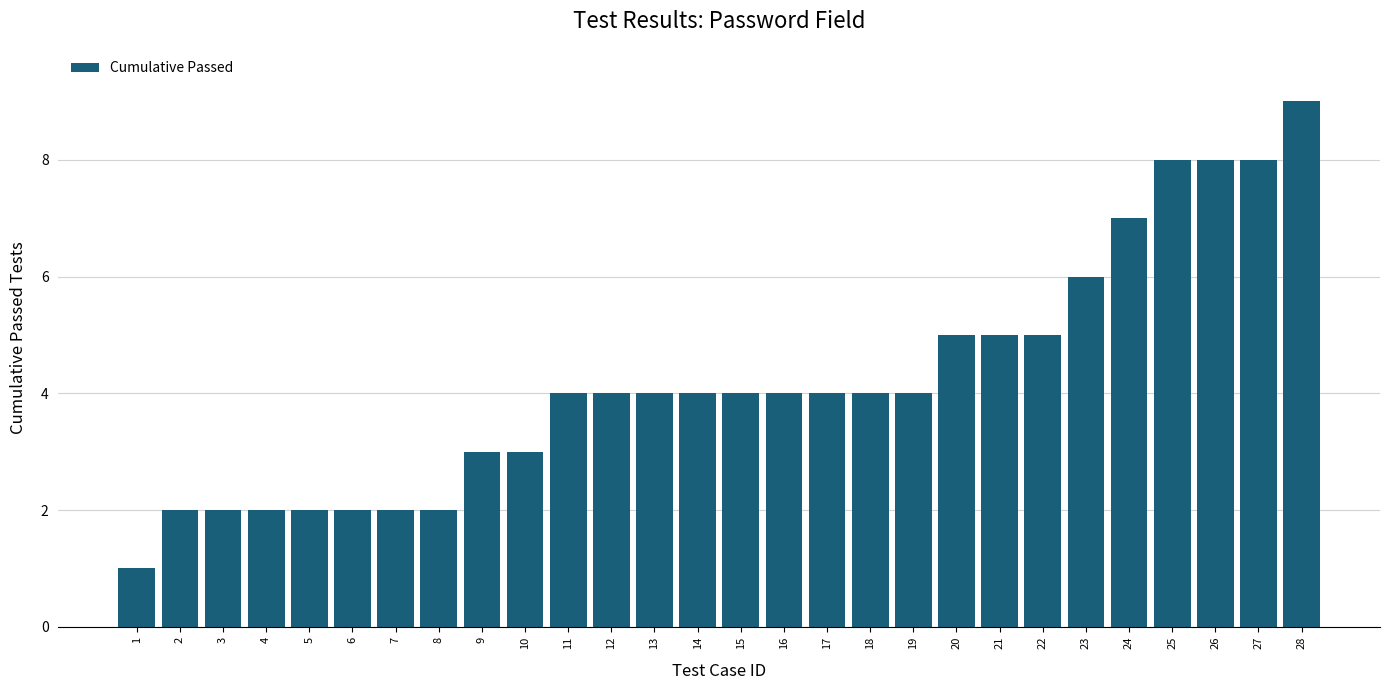

What is the value of the 23rd bar from the left?

6